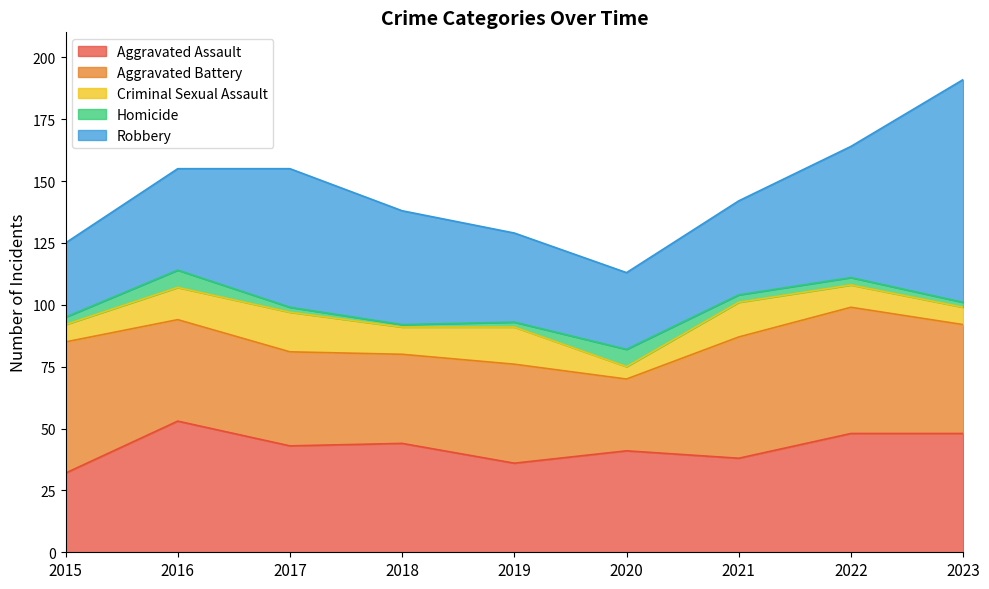

Reading left to right, what are all the values shown in this chart?

Aggravated Assault: 32	53	43	44	36	41	38	48	48
Aggravated Battery: 53	41	38	36	40	29	49	51	44
Criminal Sexual Assault: 7	13	16	11	15	5	14	9	7
Homicide: 3	7	2	1	2	7	3	3	2
Robbery: 30	41	56	46	36	31	38	53	90